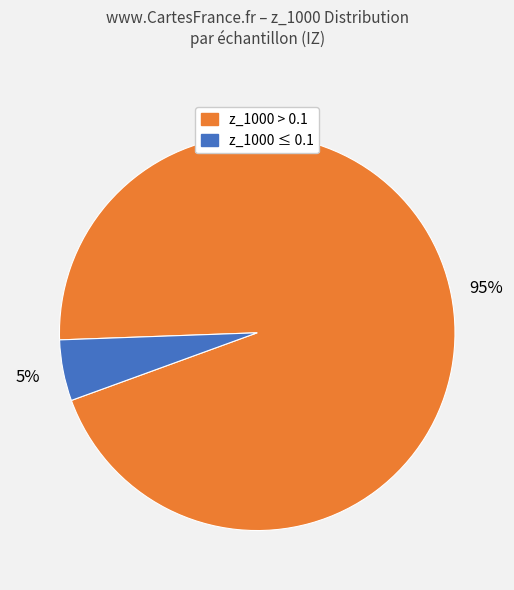

What is the smallest slice in the pie chart?

z_1000 ≤ 0.1